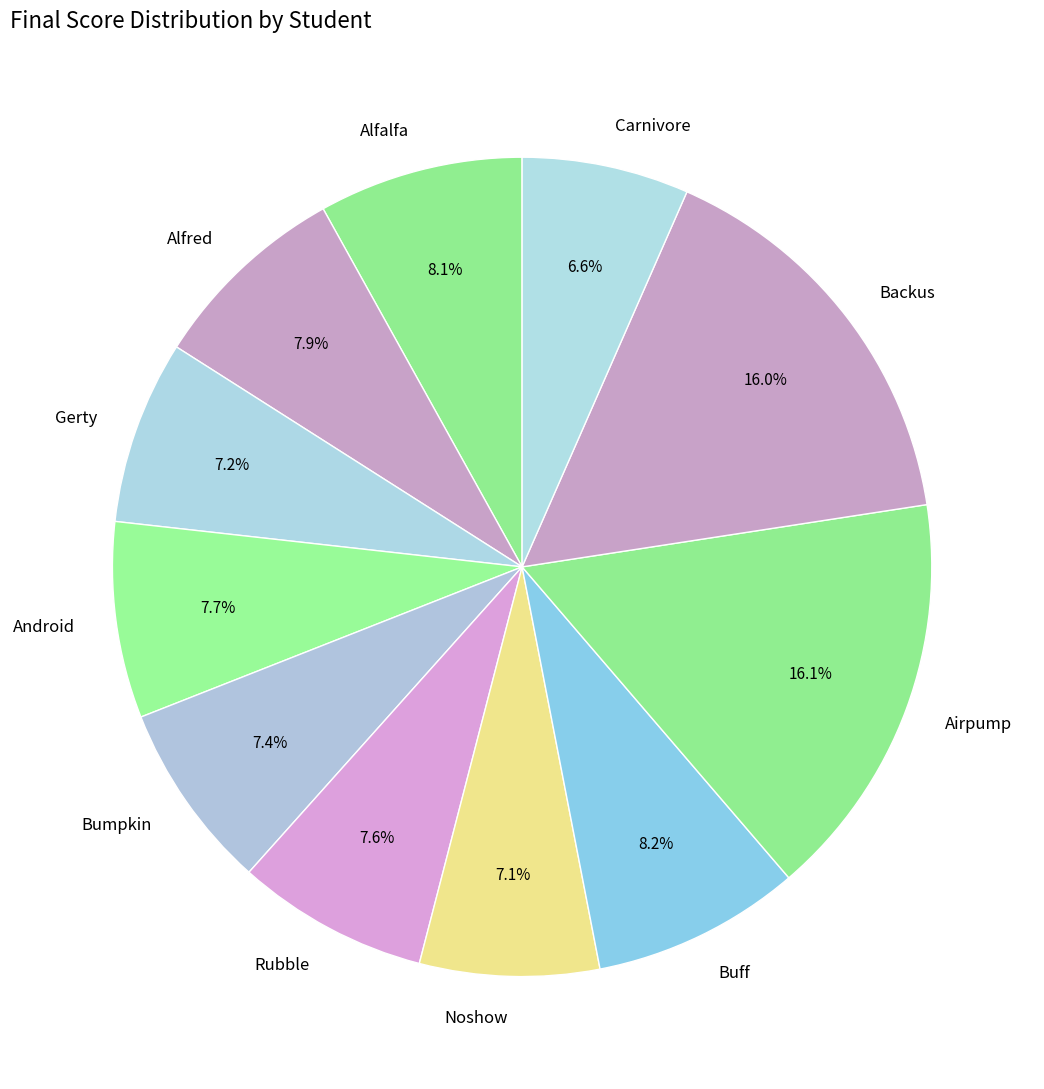

Is there any slice that represents more than half of the pie?

No